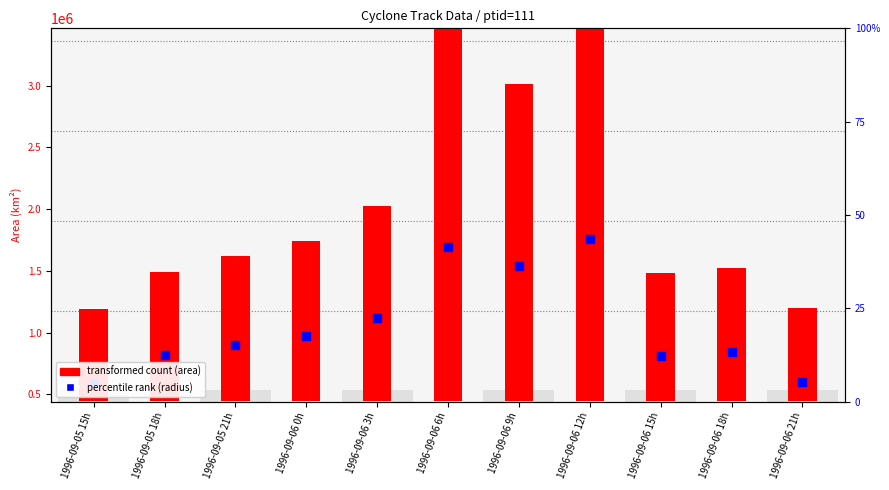

What is the change in value from 1996-09-05 21h to 1996-09-06 18h?

-60629.7